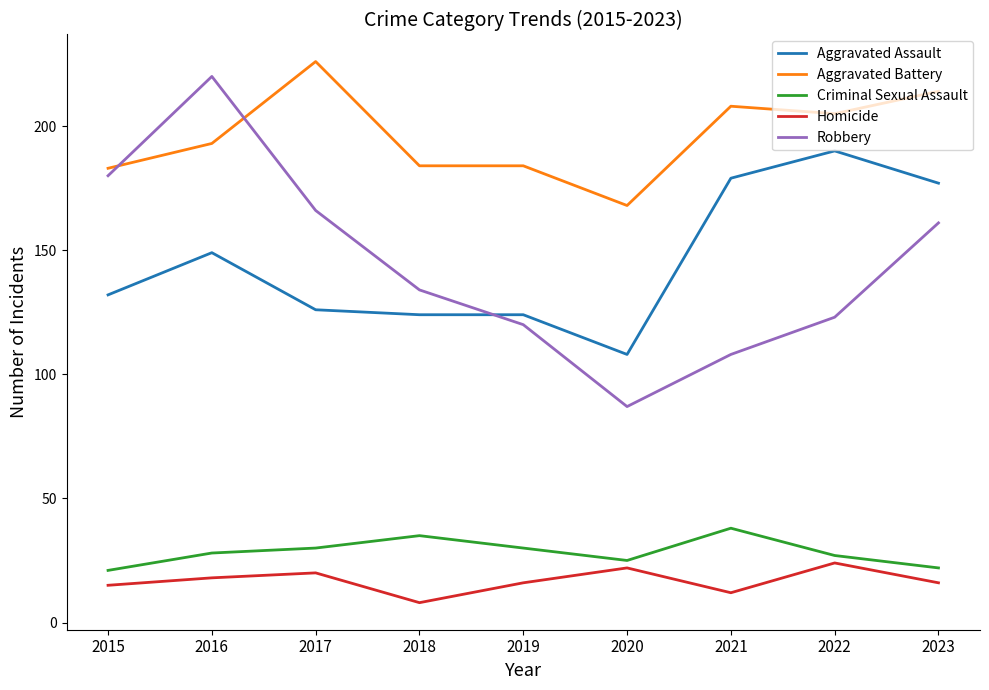

True or false: Aggravated Assault and Homicide intersect in this chart.

False